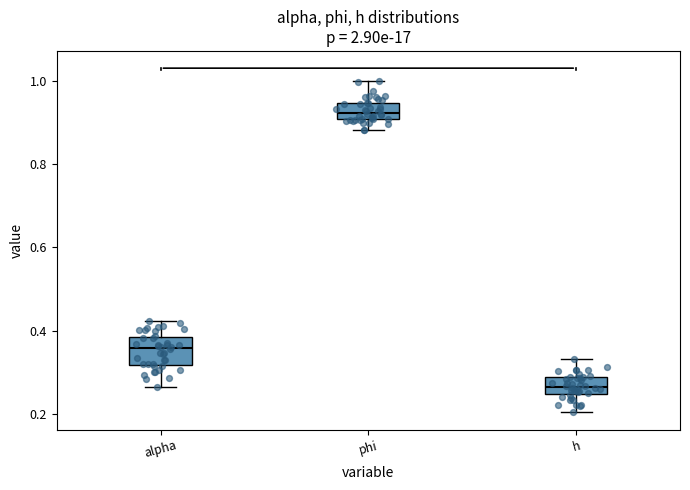

Reading left to right, read every box against the y-axis: the position of its median line, the range the box covers, and the ends of its whiskers. The values are not printed on the chart, so give them approximately, as read against the axis.

alpha: median 0.36, box 0.32 to 0.38, whiskers 0.26 to 0.42
phi: median 0.92, box 0.90 to 0.94, whiskers 0.88 to 1.00
h: median 0.26, box 0.24 to 0.28, whiskers 0.20 to 0.34